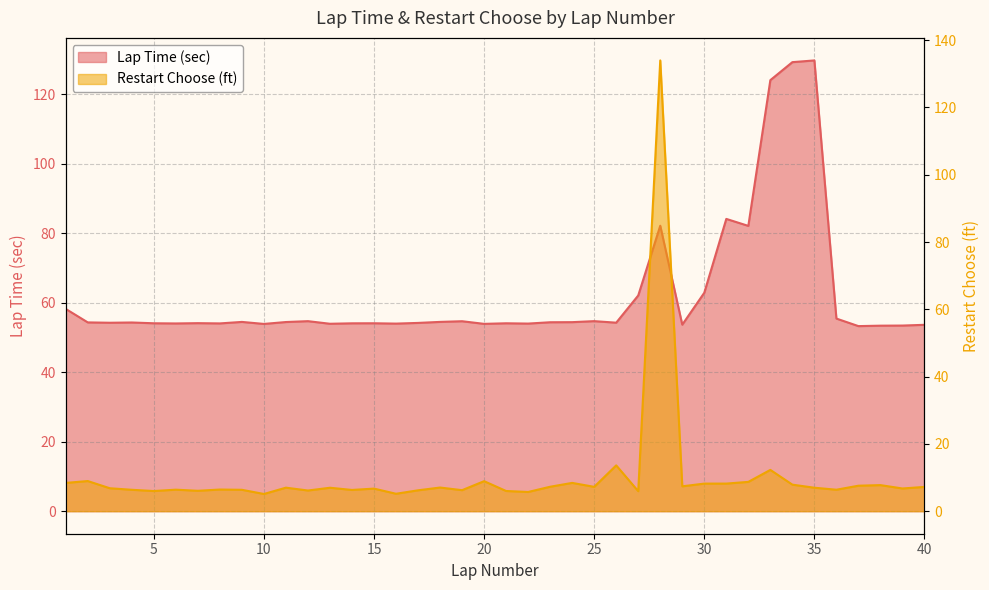

True or false: Lap Time (sec) has more than 1 interior local peaks.

True